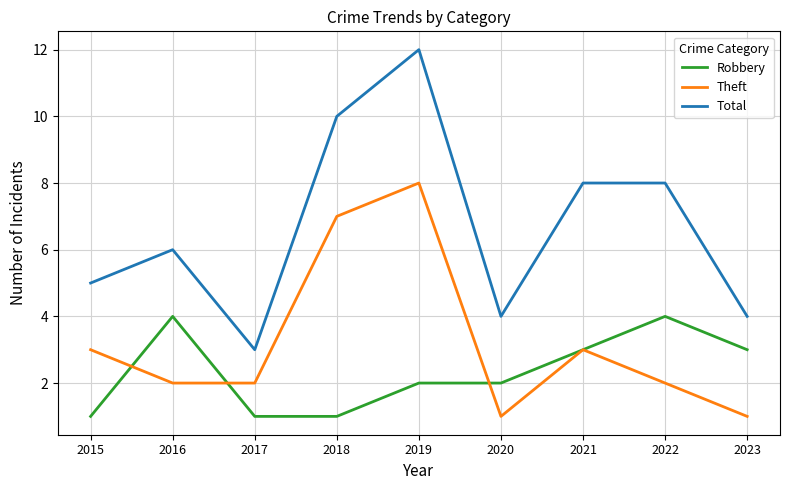

Where is the first local maximum for Robbery?

2016